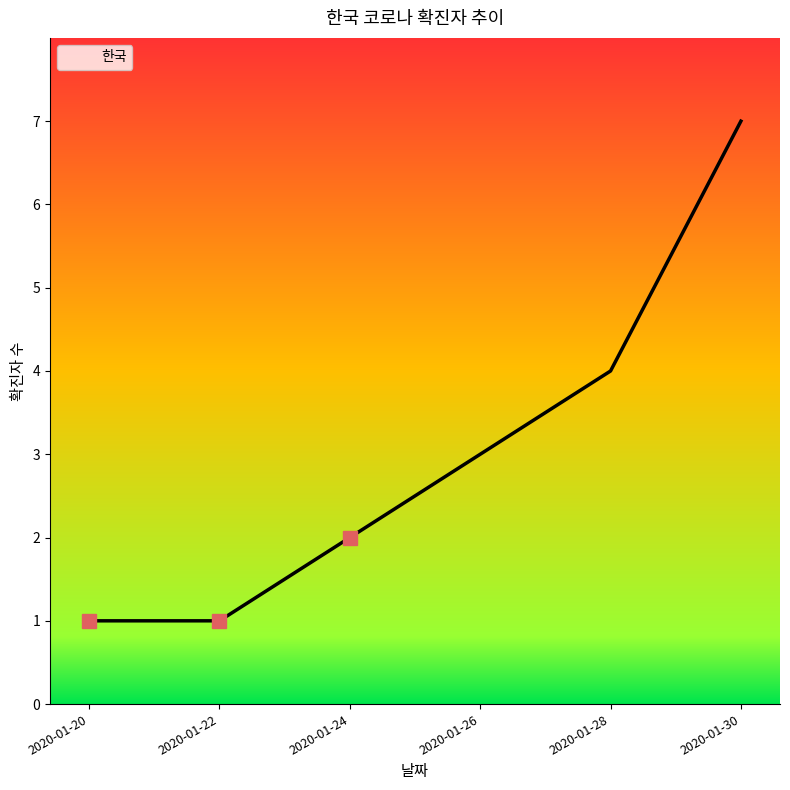

Reading left to right, what are all the values shown in this chart?

1	1	2	3	4	7